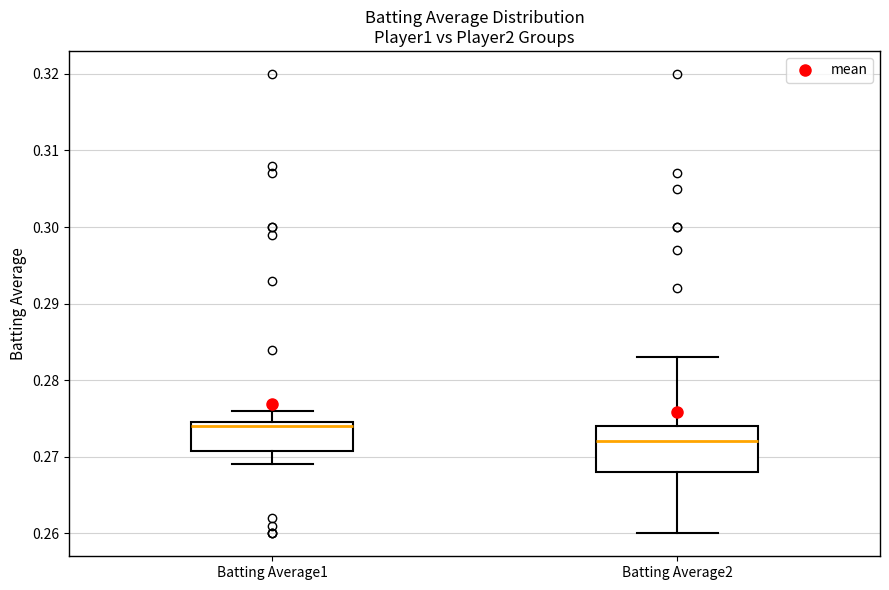

Where is the lower edge of the box for Batting Average1 on the y-axis? The values are not printed on the chart, so give them approximately, as read against the axis.

0.271